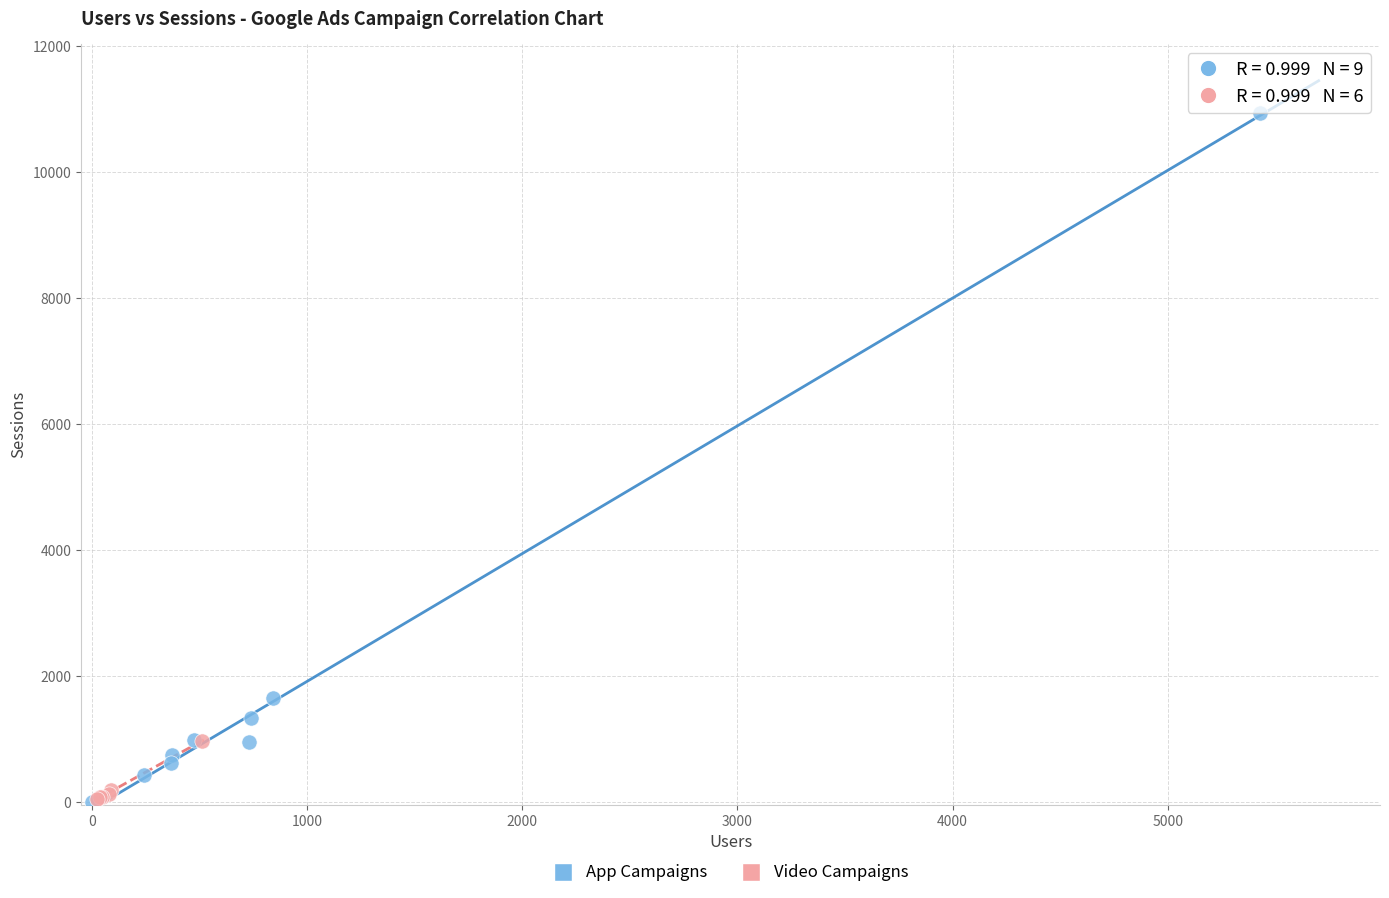

Which series contains the highest Y value?

App Campaigns